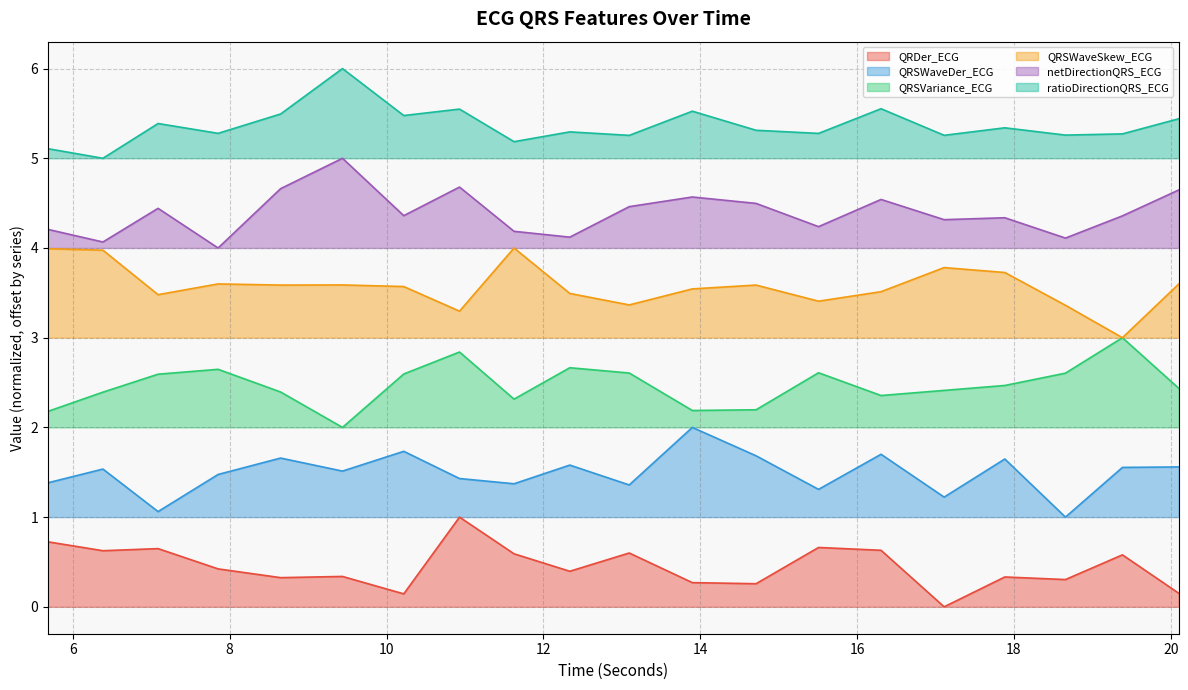

Rank the series at 14.7109375 from lowest to highest value.

QRDer_ECG, QRSWaveDer_ECG, QRSVariance_ECG, QRSWaveSkew_ECG, netDirectionQRS_ECG, ratioDirectionQRS_ECG